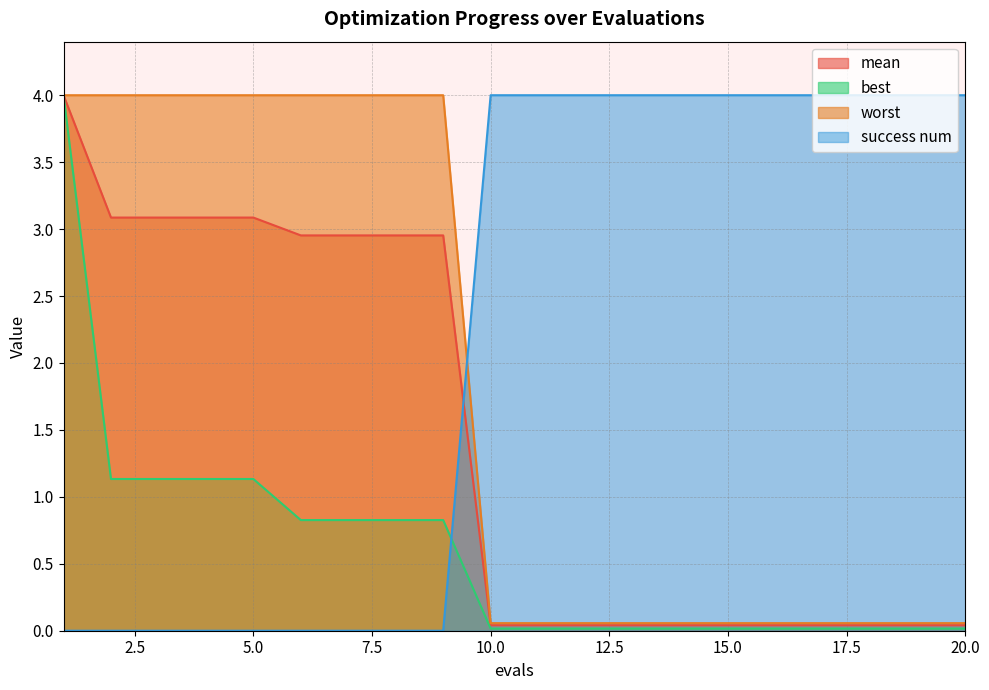

Reading right to left, list all the values displayed in this chart.

mean: 0.0	0.0	0.0	0.0	0.0	0.0	0.0	0.0	0.0	0.0	0.0	3.0	3.0	3.0	3.0	3.1	3.1	3.1	3.1	4.0
best: 0.0	0.0	0.0	0.0	0.0	0.0	0.0	0.0	0.0	0.0	0.0	0.8	0.8	0.8	0.8	1.1	1.1	1.1	1.1	4.0
worst: 0.1	0.1	0.1	0.1	0.1	0.1	0.1	0.1	0.1	0.1	0.1	4.0	4.0	4.0	4.0	4.0	4.0	4.0	4.0	4.0
success num: 4.0	4.0	4.0	4.0	4.0	4.0	4.0	4.0	4.0	4.0	4.0	0.0	0.0	0.0	0.0	0.0	0.0	0.0	0.0	0.0